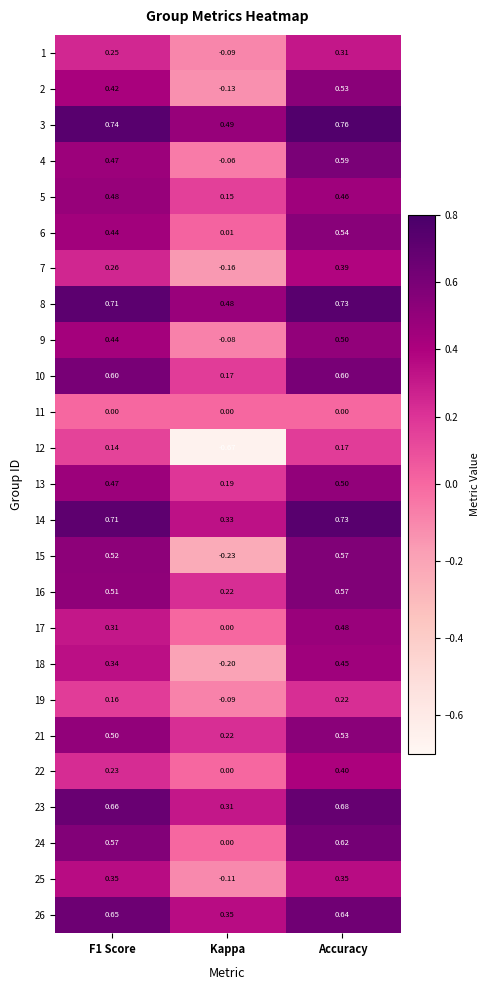

Where is 17 nearest to the value 0?

Kappa